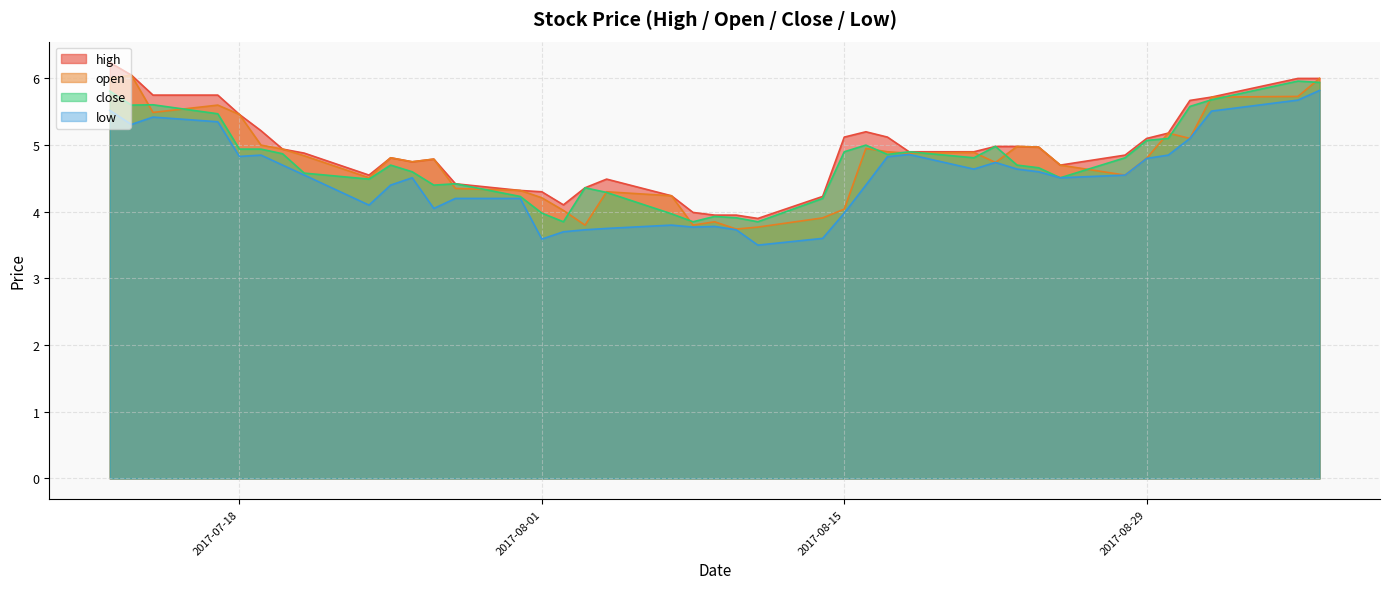

In open, how many points are higher than both neighbors (excluding endpoints)?

10